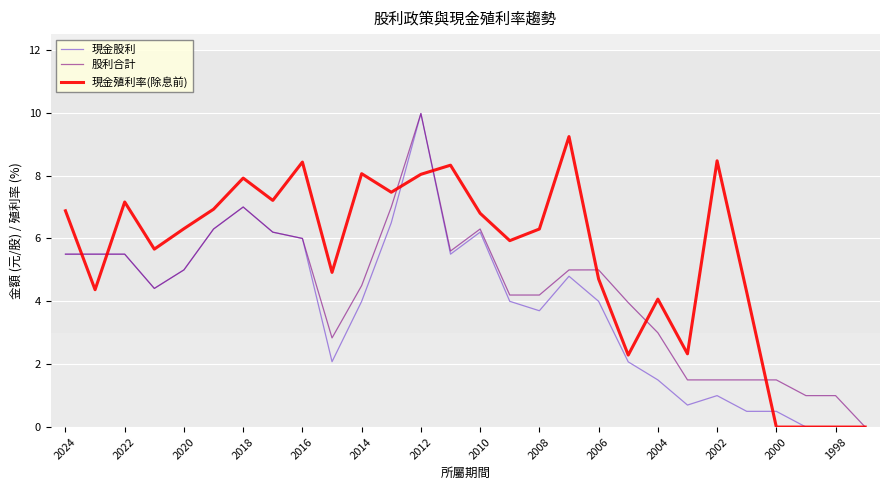

What are all the series names shown in the legend?

現金股利, 股利合計, 現金殖利率(除息前)